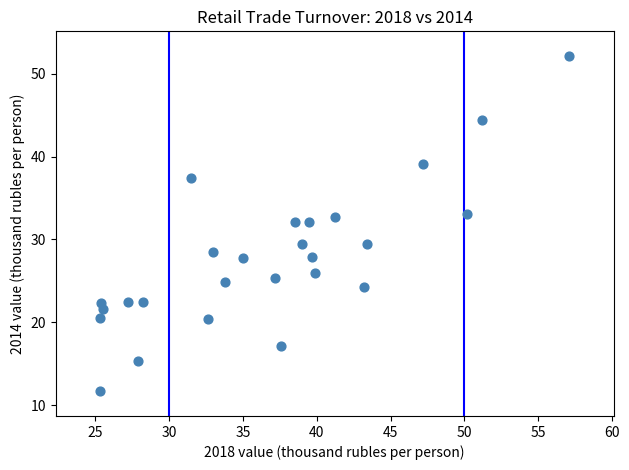

What is the range of Y values (max minus min)?

40.4